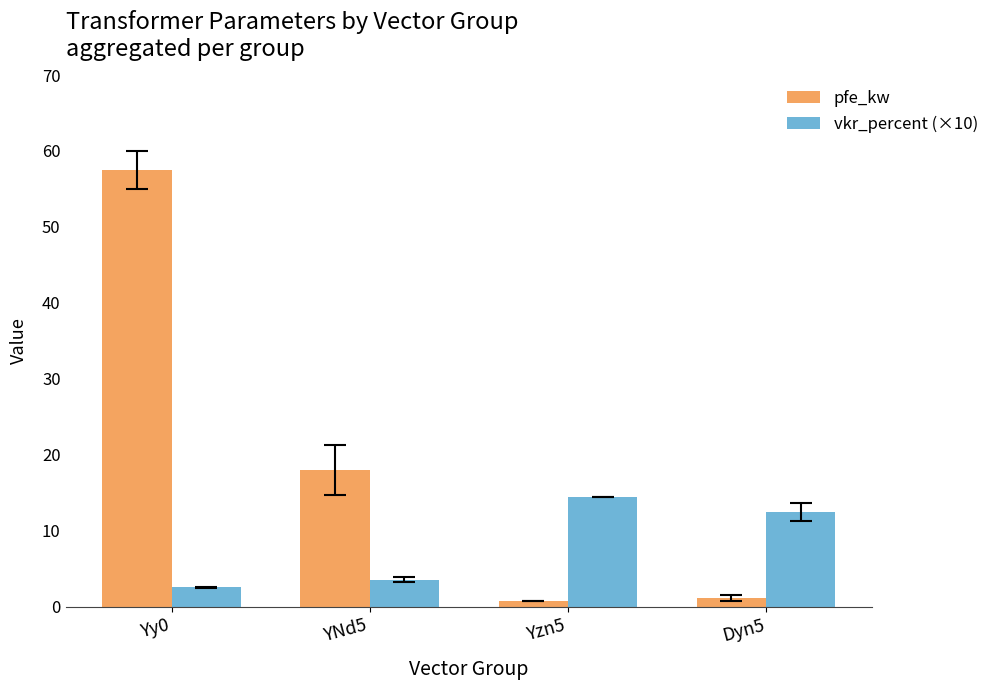

What is the label of the 4th bar from the right?

Yy0